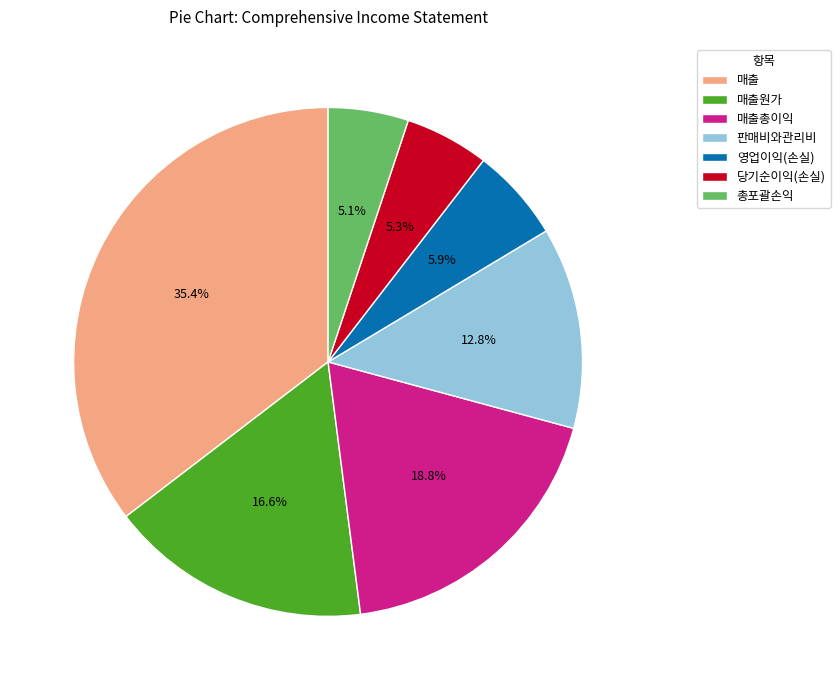

What is the largest slice in the pie chart?

매출